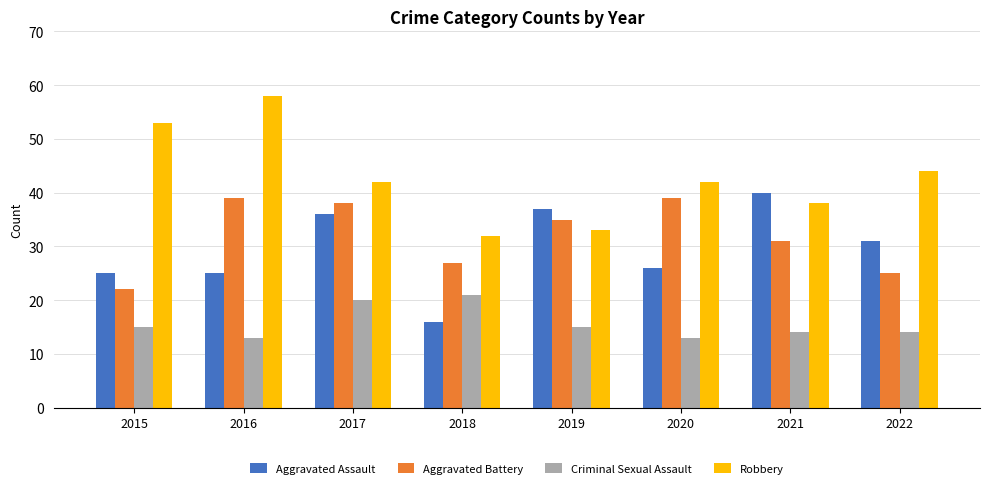

What is the value of the Aggravated Battery bar at the 4th from the left?

27